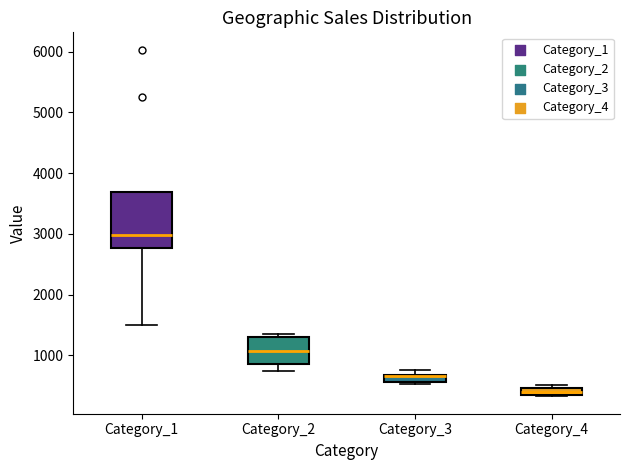

Where is the upper edge of the box for Category_4 on the y-axis? The values are not printed on the chart, so give them approximately, as read against the axis.

500